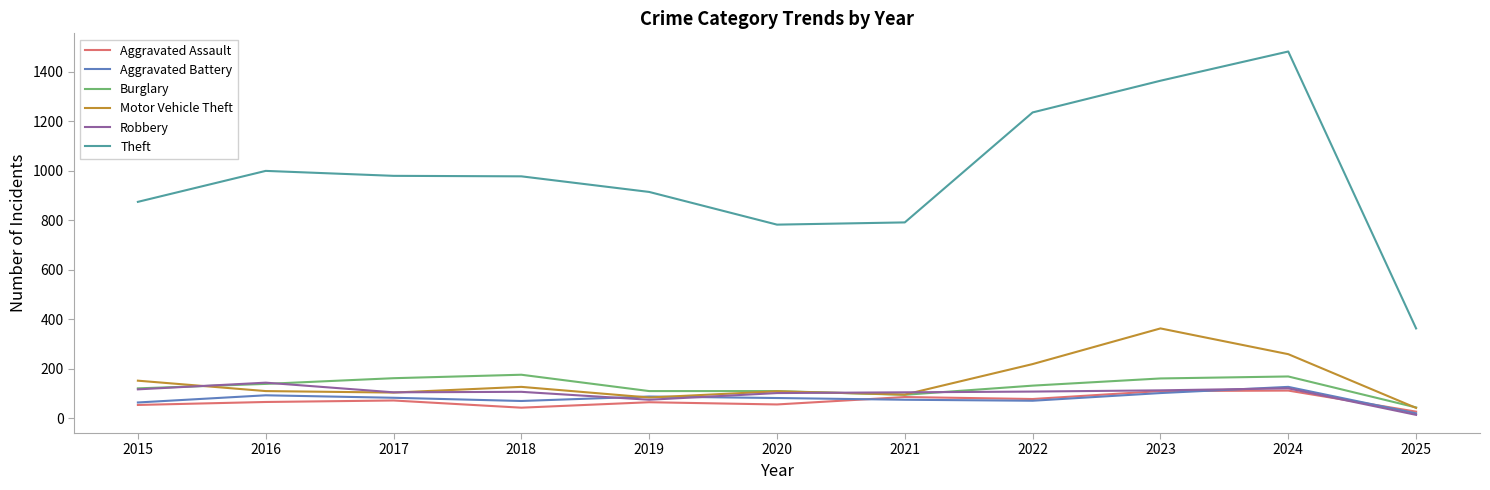

Which series has the largest total across all categories?

Theft